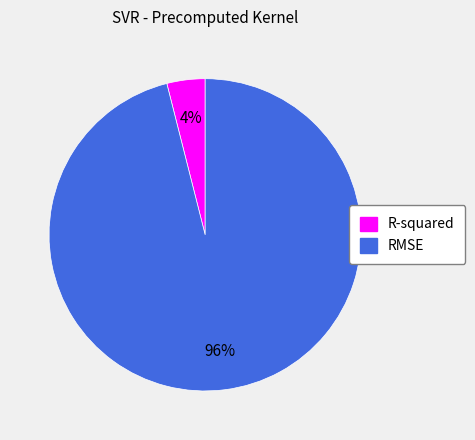

Between R-squared and RMSE, which is larger?

RMSE